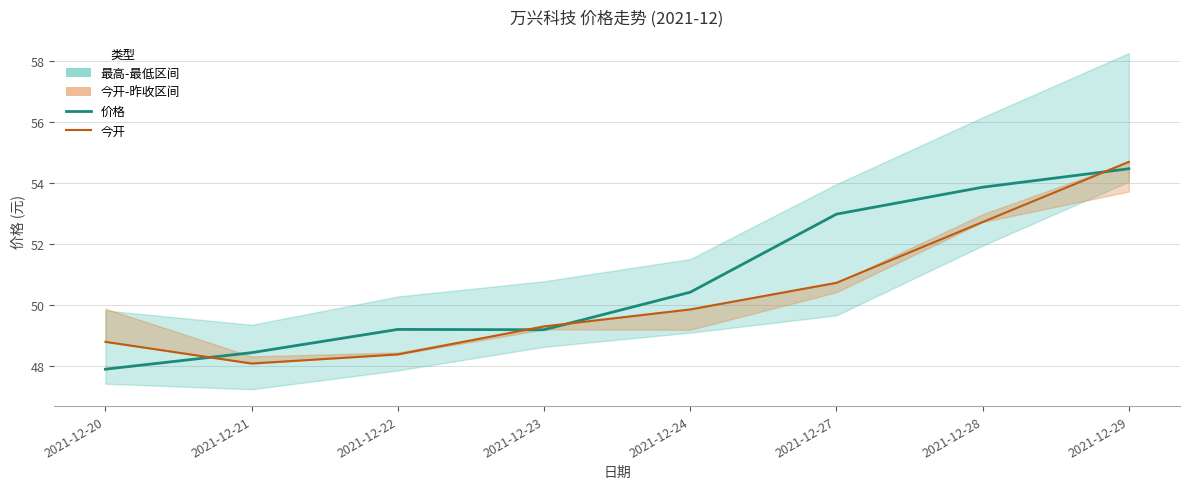

What is the maximum value for 今开?

54.7